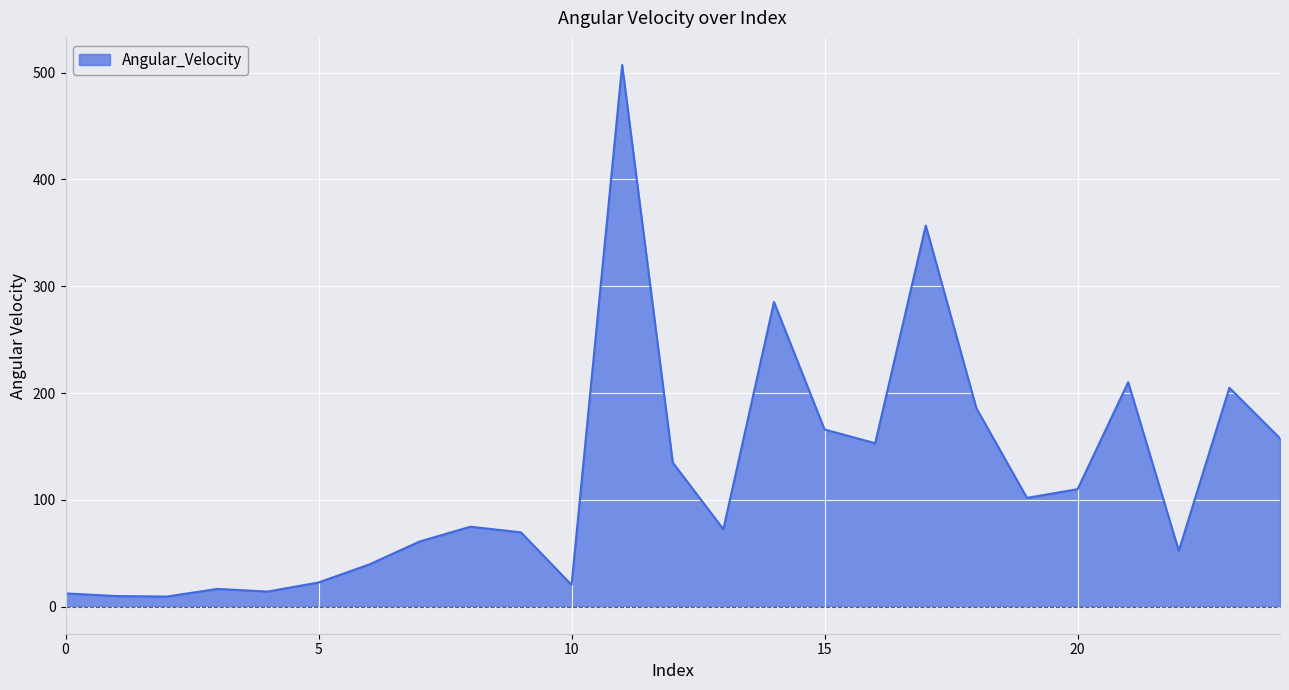

What is the difference between the maximum and minimum values?

497.8